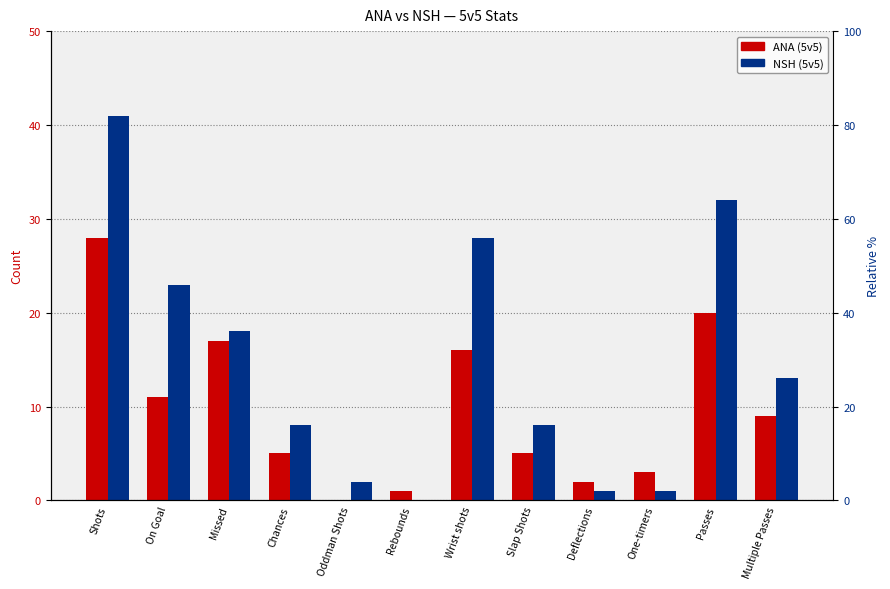

Read the NSH value at Missed, to the nearest 5.

20